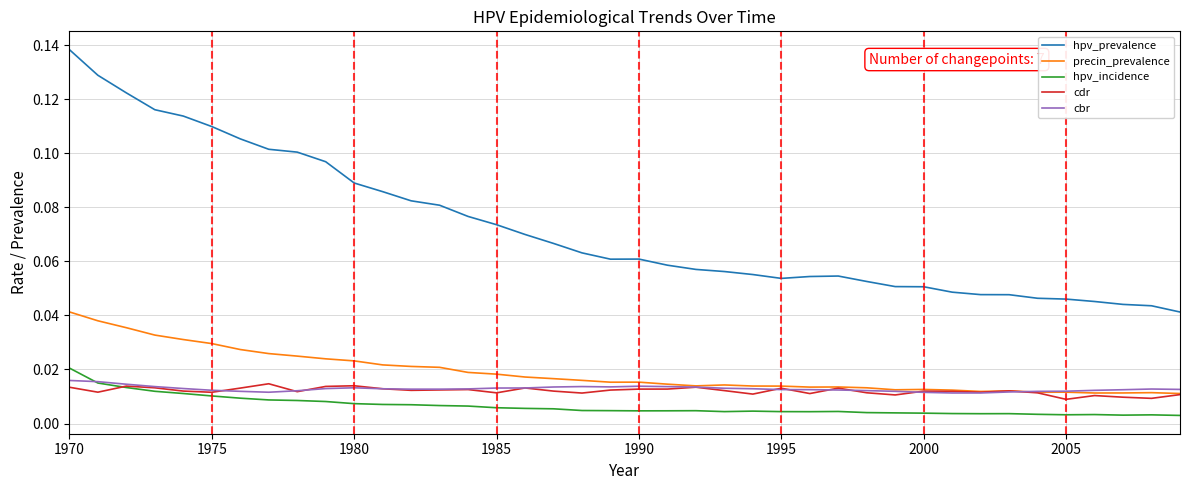

Which series has the largest range (max minus min)?

hpv_prevalence